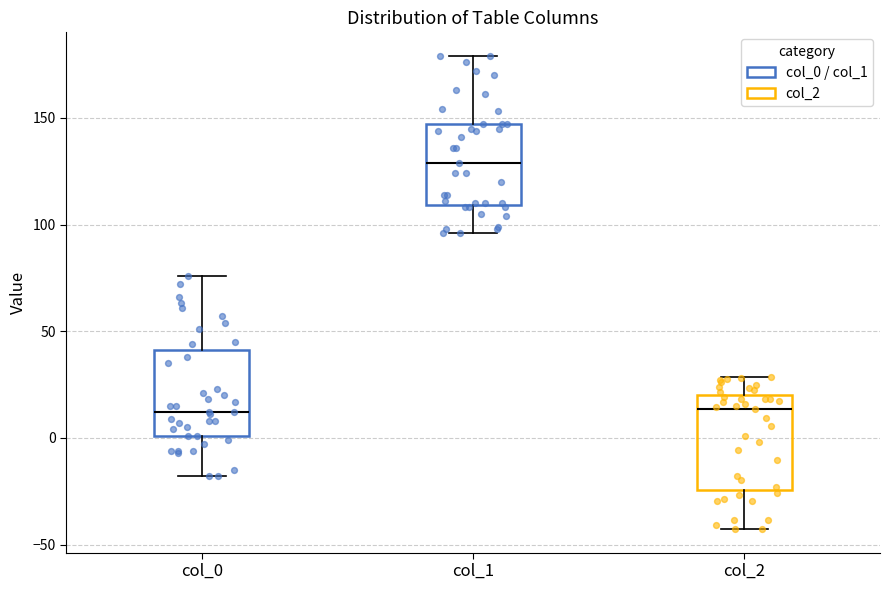

Reading left to right, transcribe this box plot: for each box, give where its median line is, the range the box spans, and where its two whiskers end, as read against the y-axis. The values are not printed on the chart, so give them approximately, as read against the axis.

col_0: median 10, box 0 to 40, whiskers -20 to 75
col_1: median 130, box 110 to 145, whiskers 95 to 180
col_2: median 15, box -25 to 20, whiskers -45 to 30